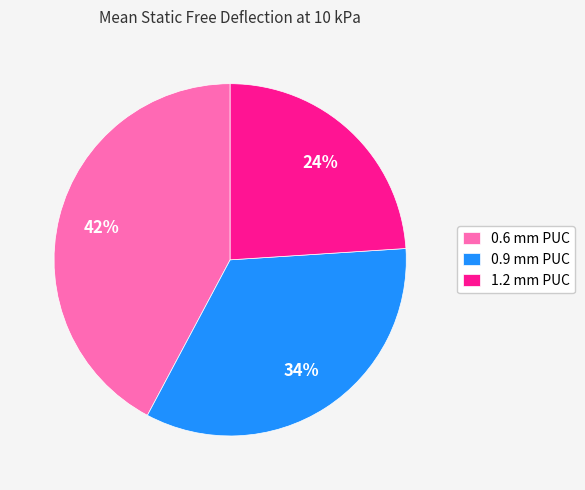

How many segments does this pie chart have?

3